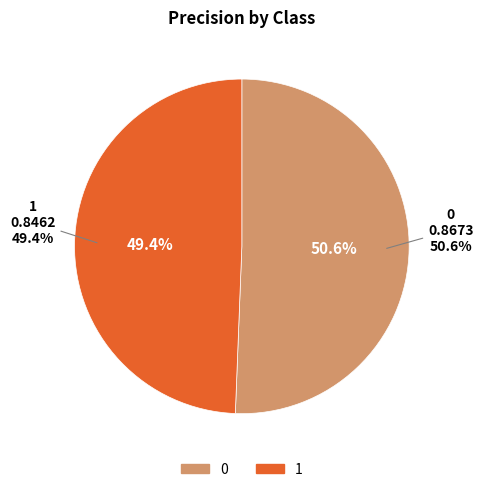

What percentage is NOT represented by 1?

50.6%